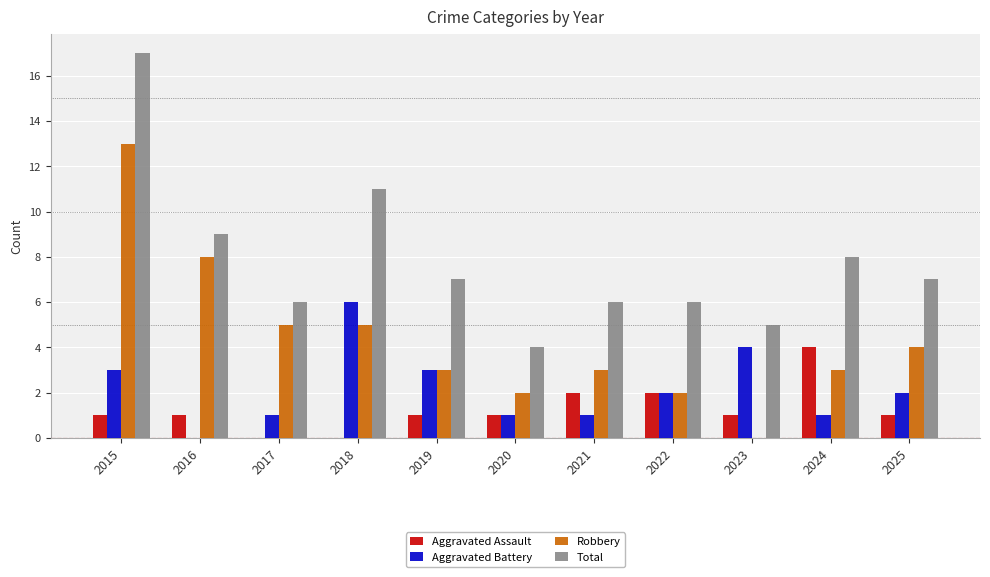

Read the Robbery value at 2017.

5